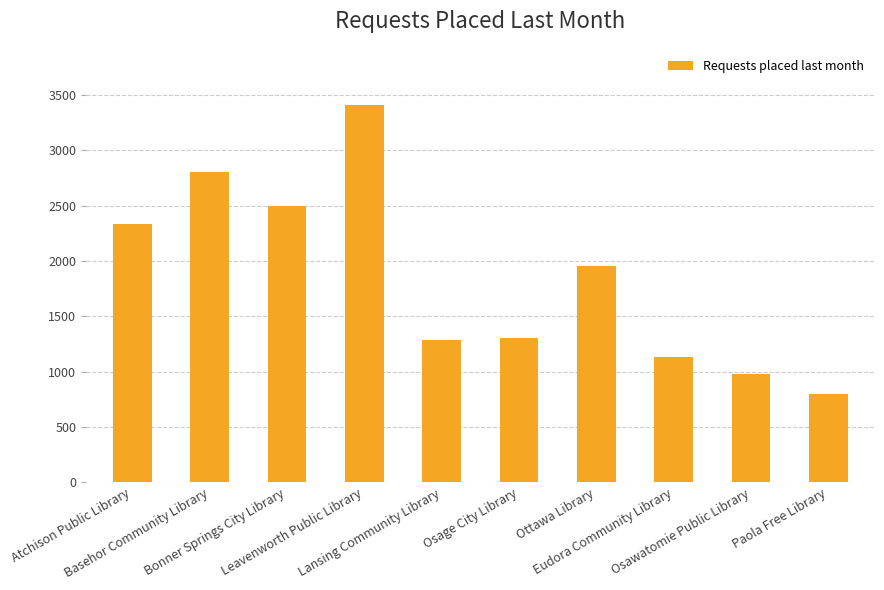

What is the greatest value displayed?

3404